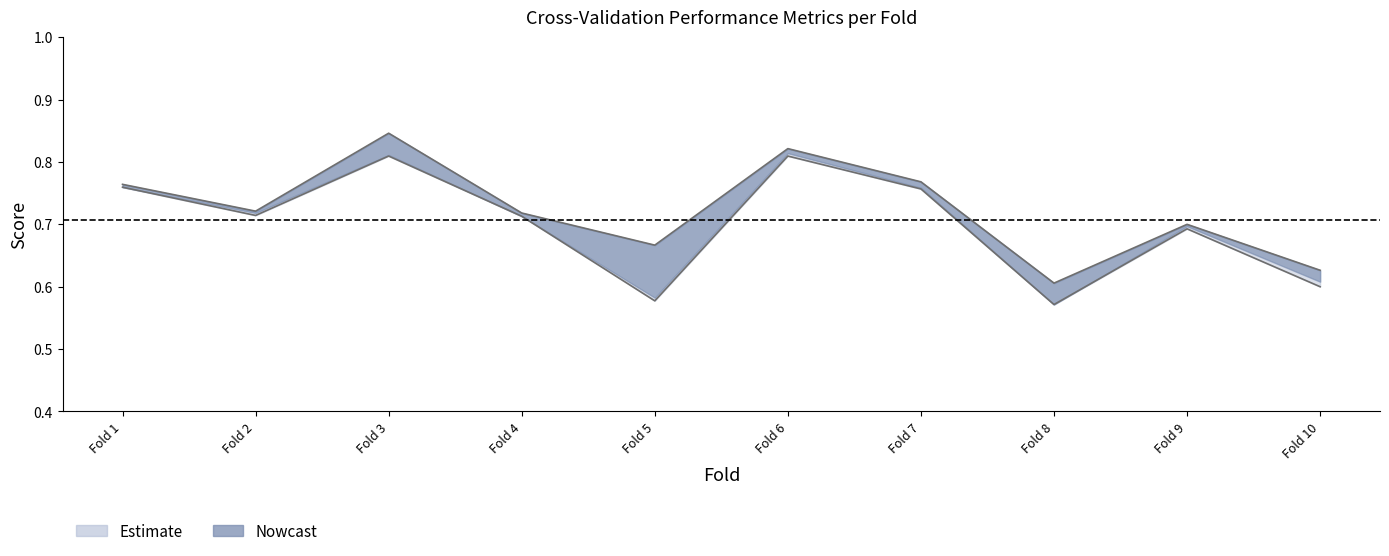

True or false: accuracy has a value of 0.7 at Fold 2.

True